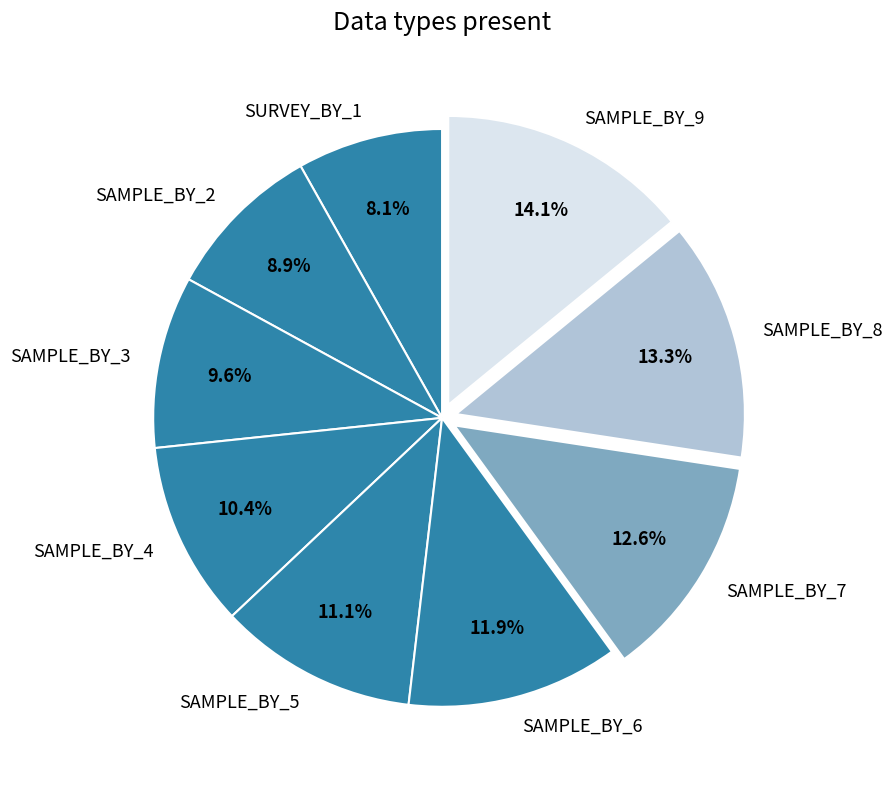

The SAMPLE_BY_5 slice represents 11% of the pie. True or false?

True